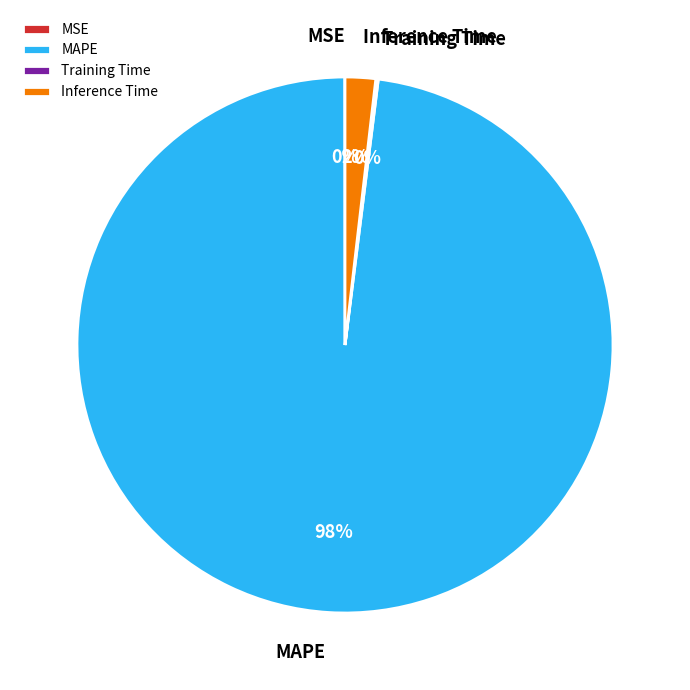

To the nearest percent, what percentage of the pie is Inference Time?

2%